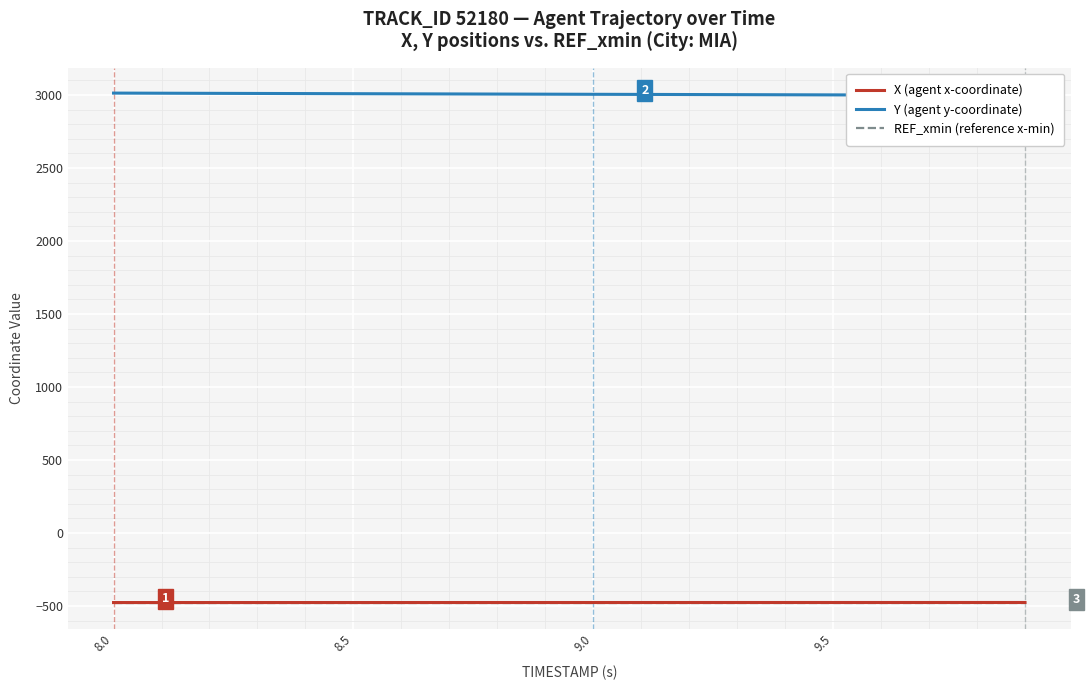

What is the maximum value for X (agent x-coordinate)?

-476.3